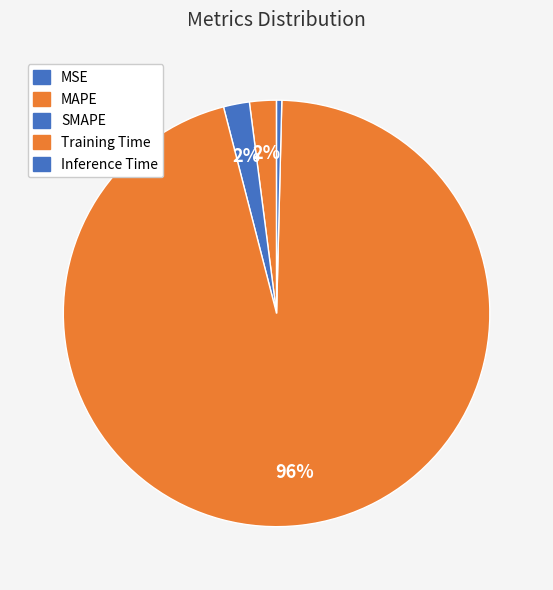

To the nearest percent, what is the difference between the largest and smallest slice percentages?

96%